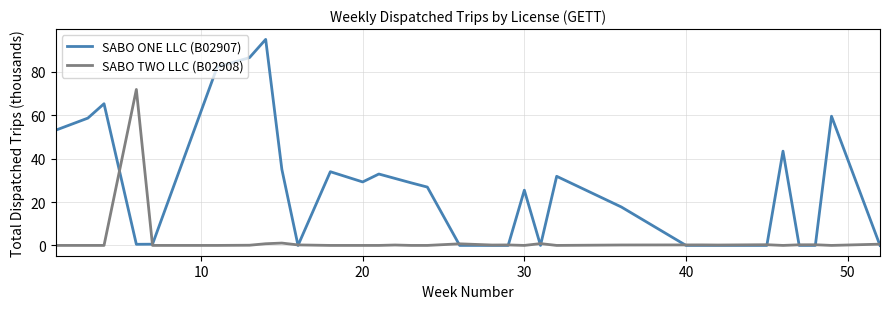

Which series has the largest total across all categories?

SABO ONE LLC (B02907)